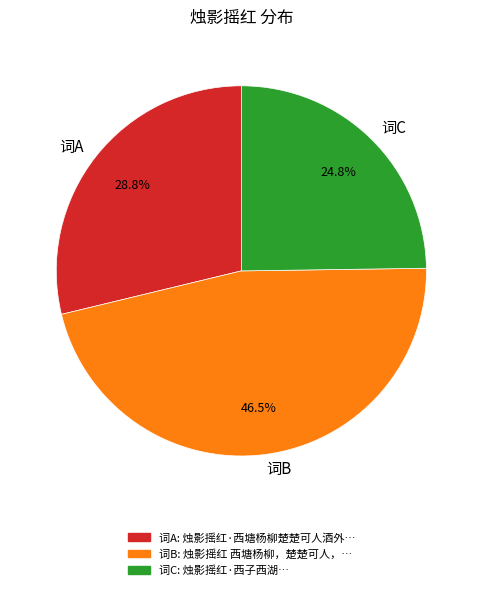

Between 词C and 词B, which is larger?

词B